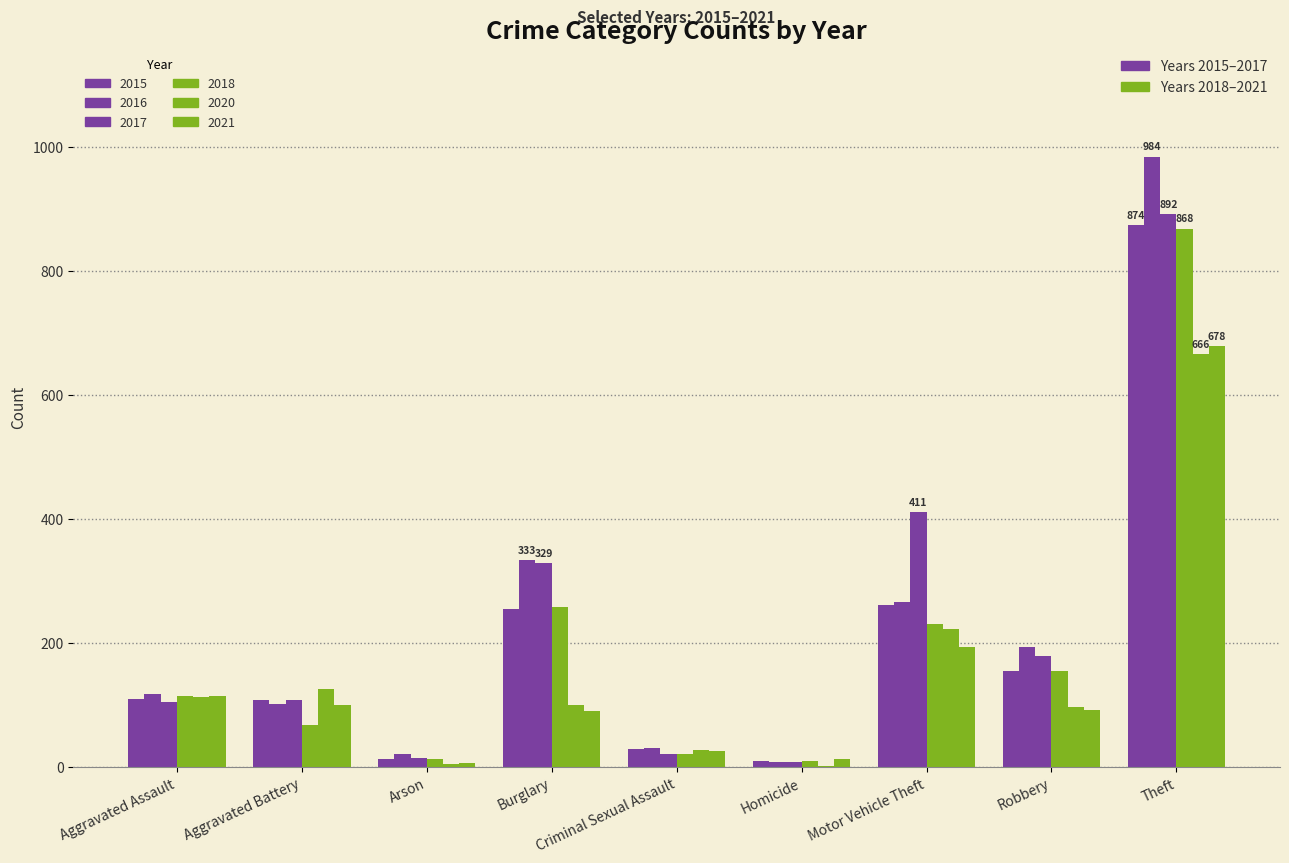

How many categories are shown in the chart?

9